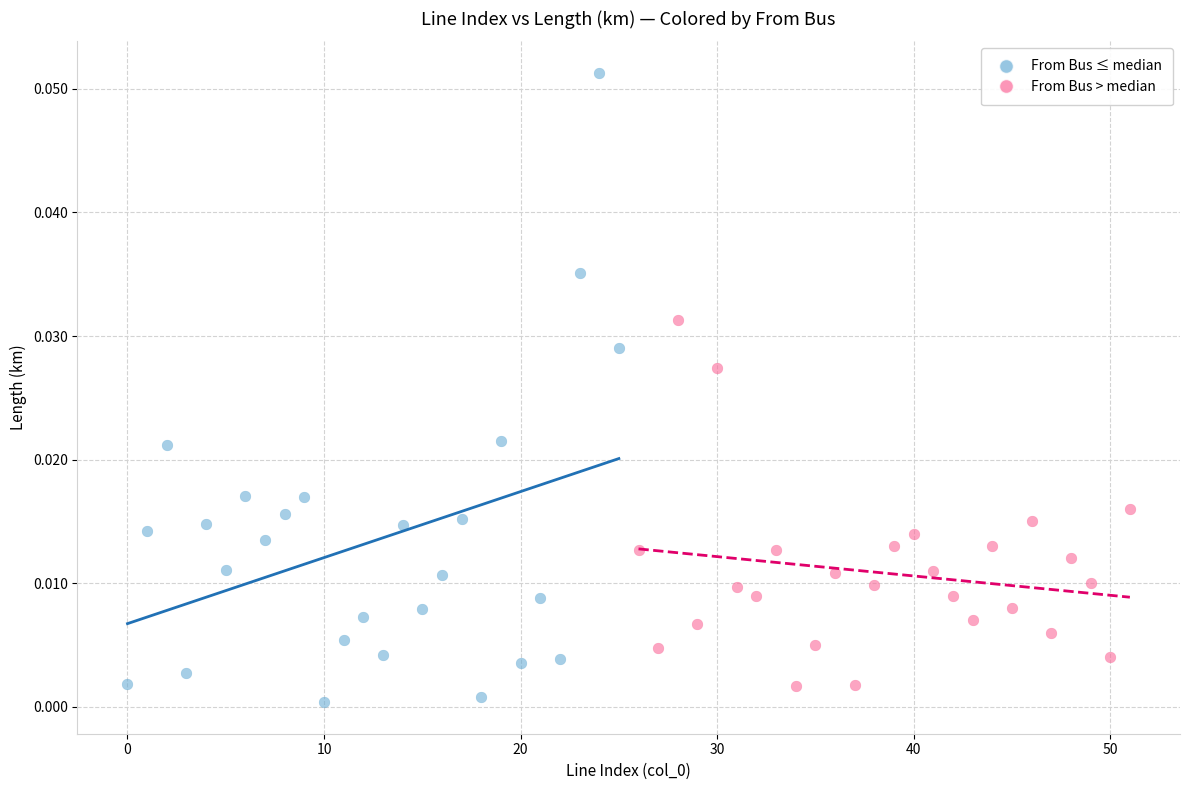

Which series reaches the maximum Y coordinate?

From Bus ≤ median